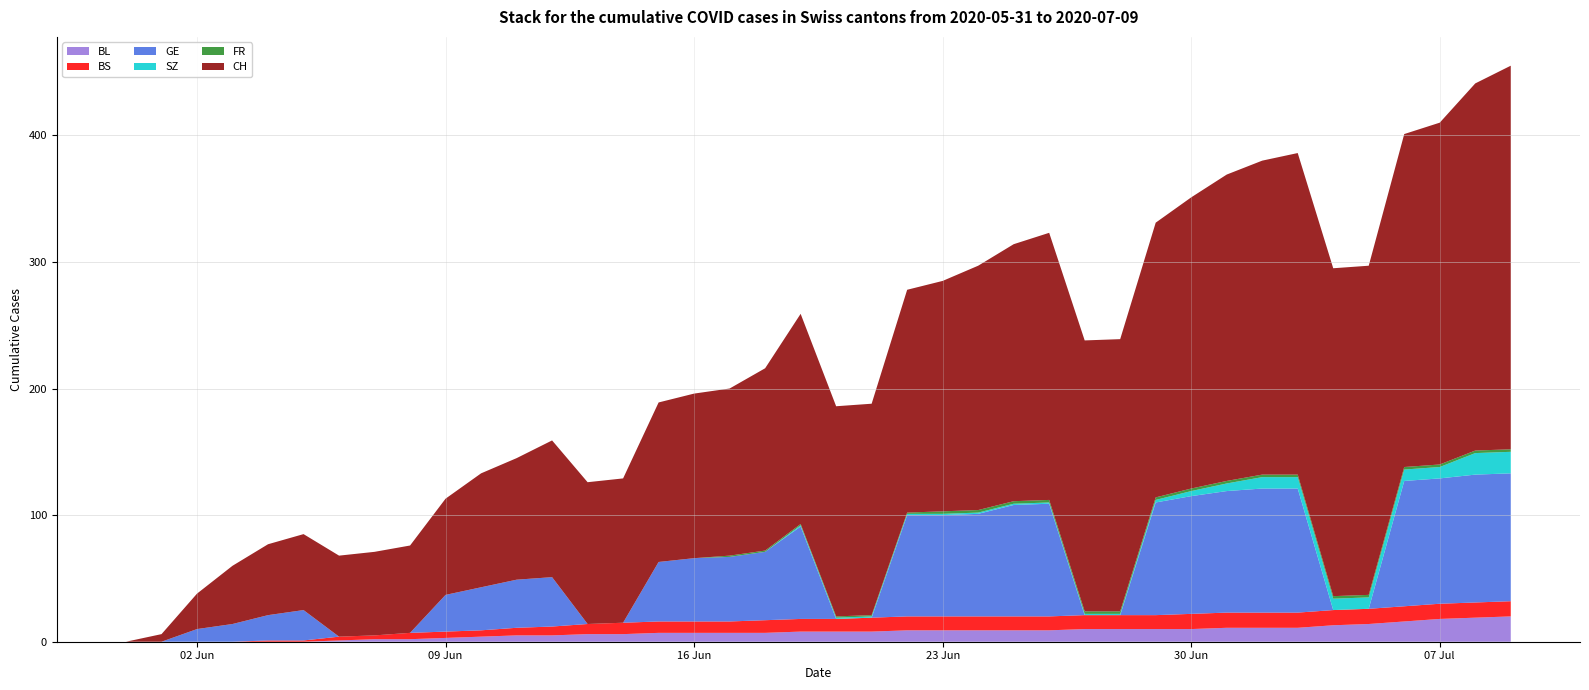

Reading left to right, transcribe all the data shown in this chart.

BL: 0	0	0	0	0	0	1	2	2	3	4	5	5	6	6	7	7	7	7	8	8	8	9	9	9	9	9	10	10	10	10	11	11	11	13	14	16	18	19	20
BS: 0	0	0	0	1	1	3	3	5	5	5	6	7	8	9	9	9	9	10	10	10	11	11	11	11	11	11	11	11	11	12	12	12	12	12	12	12	12	12	12
GE: 0	0	10	14	20	24	0	0	0	29	34	38	39	0	0	47	50	51	54	73	0	0	80	80	81	88	89	0	0	89	93	96	98	98	0	0	99	99	101	101
SZ: 0	0	0	0	0	0	0	0	0	0	0	0	0	0	0	0	0	0	0	1	1	1	1	1	1	1	1	1	1	2	4	6	9	9	9	9	9	9	17	17
FR: 0	0	0	0	0	0	0	0	0	0	0	0	0	0	0	0	0	1	1	1	1	1	1	2	2	2	2	2	2	2	2	2	2	2	2	2	2	2	2	2
CH: 0	6	28	46	56	60	64	66	69	76	90	96	108	112	114	126	130	132	144	166	166	167	176	182	193	203	211	214	215	217	230	242	248	254	259	260	263	270	290	303